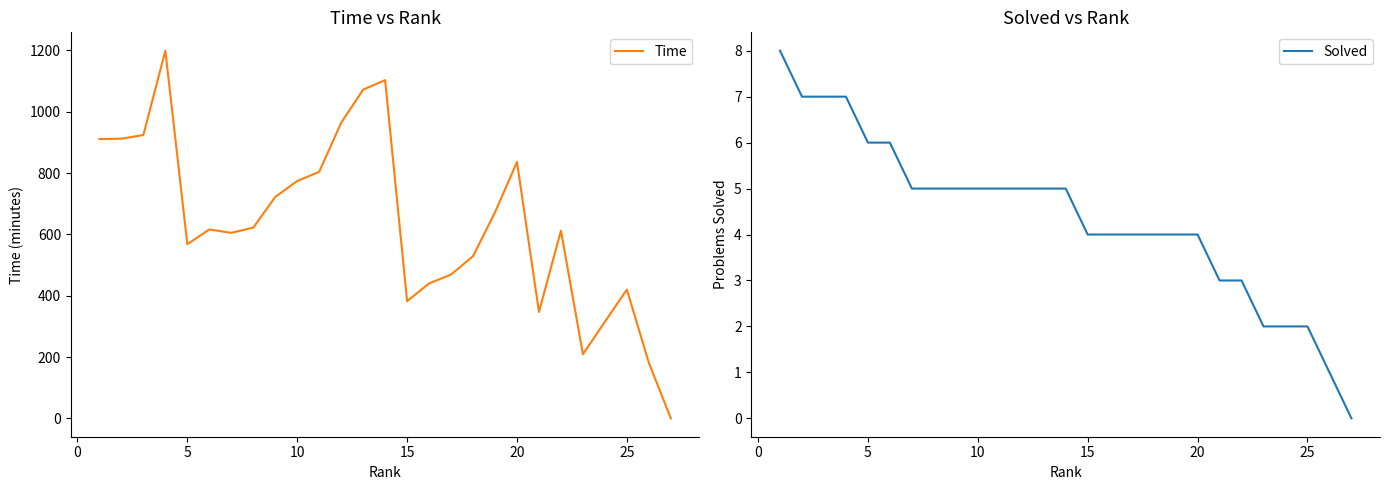

What is the value of the Solved point at the 19th from the left?

4